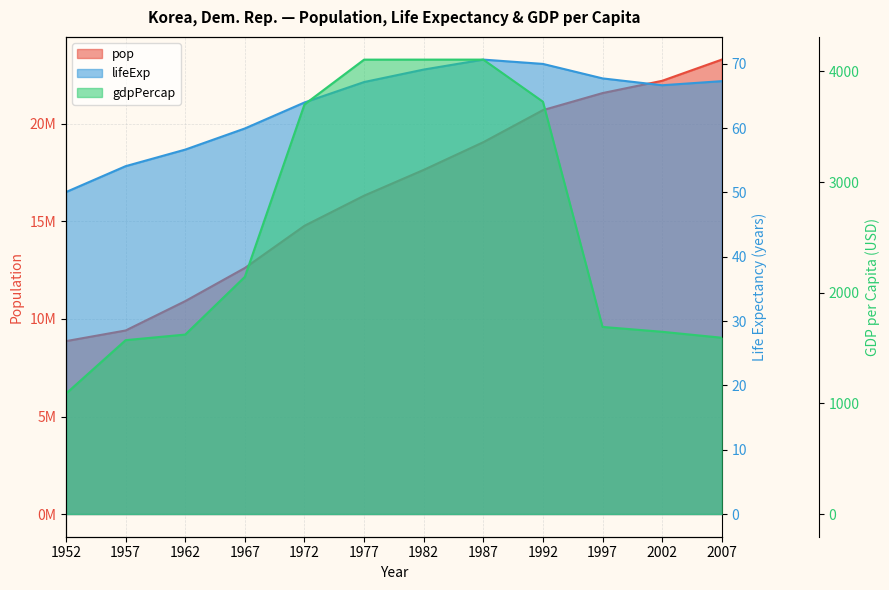

At which category is the sum across all series the highest?

2007